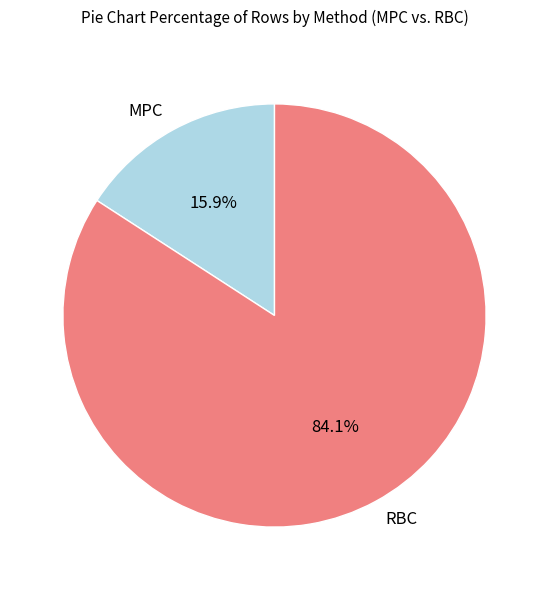

Count the number of slices in the pie.

2